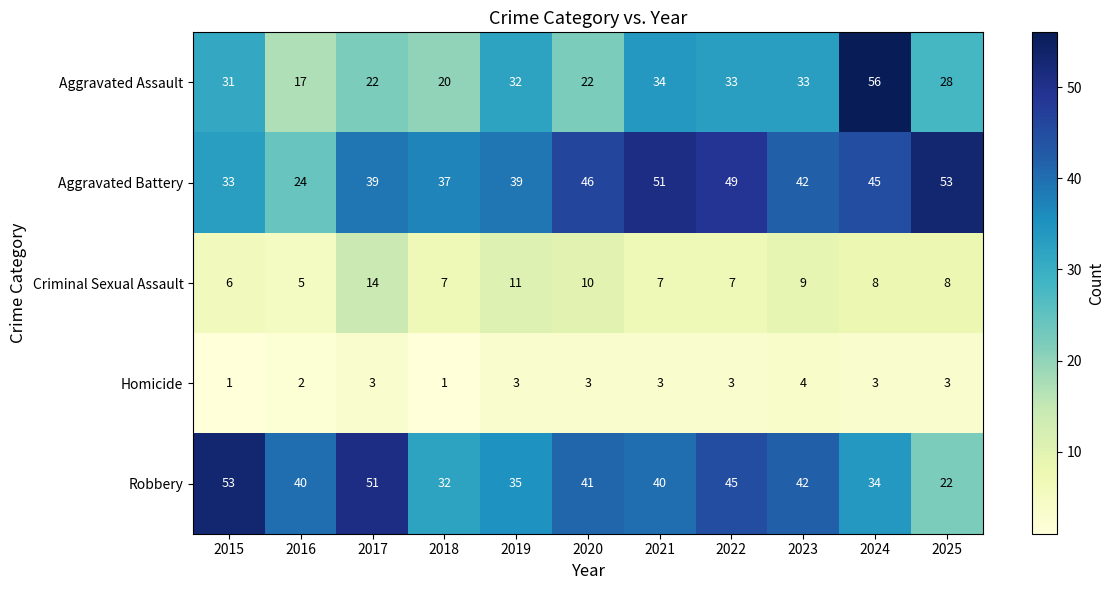

What is the approximate value of Aggravated Battery at 2021?

51